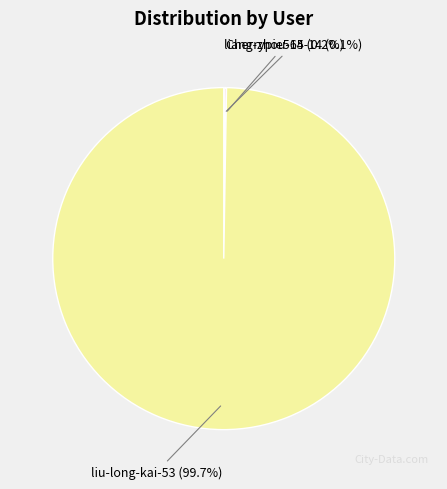

Is there any slice that represents more than half of the pie?

Yes